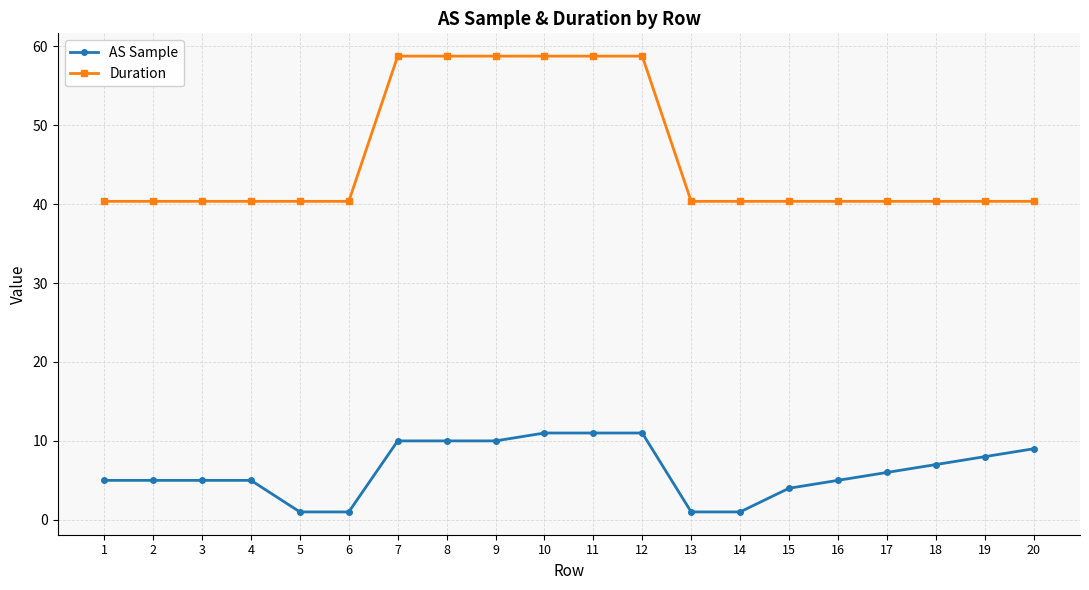

How many AS Sample values are between 5 and 10?

12